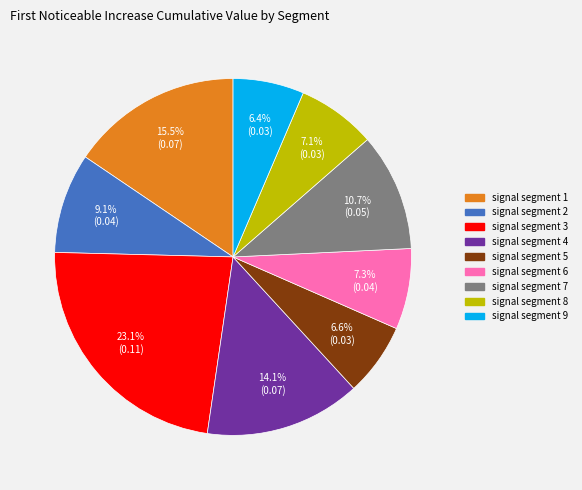

Combined, what portion of the pie is signal segment 5 and signal segment 6?

13.9%